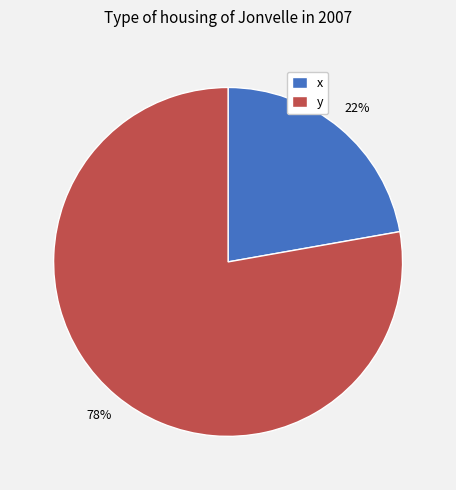

To the nearest percent, what is the difference between the y and x slice percentages?

56%